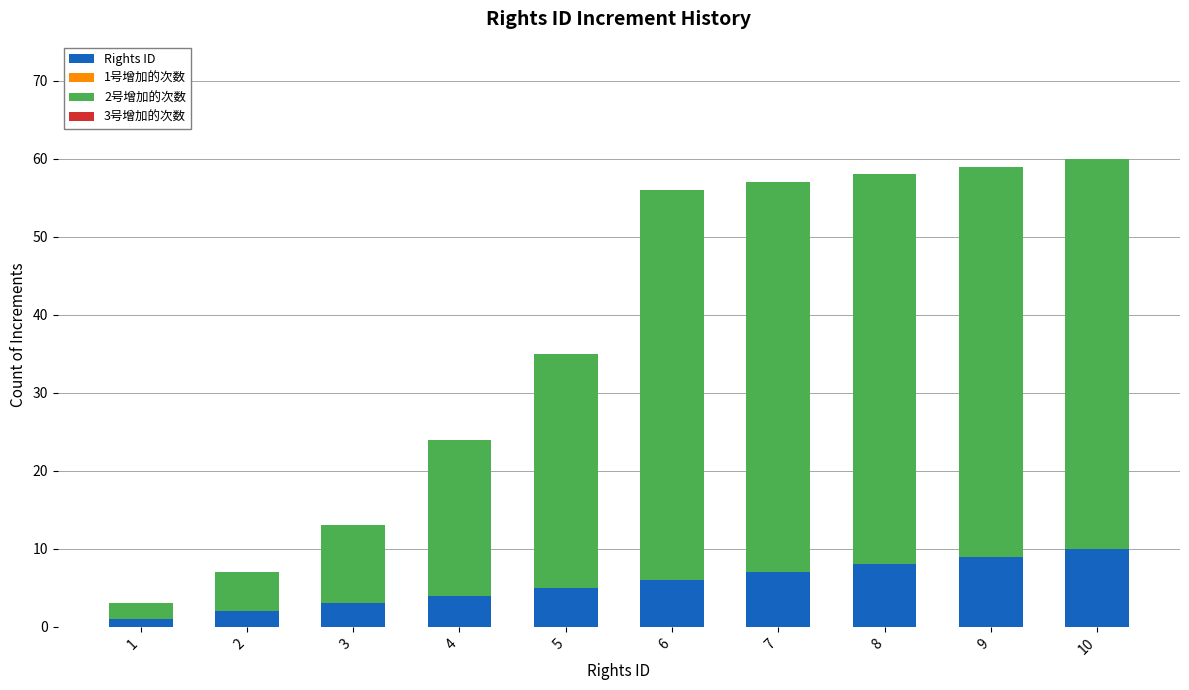

Reading left to right, transcribe the values for Rights ID.

1	2	3	4	5	6	7	8	9	10